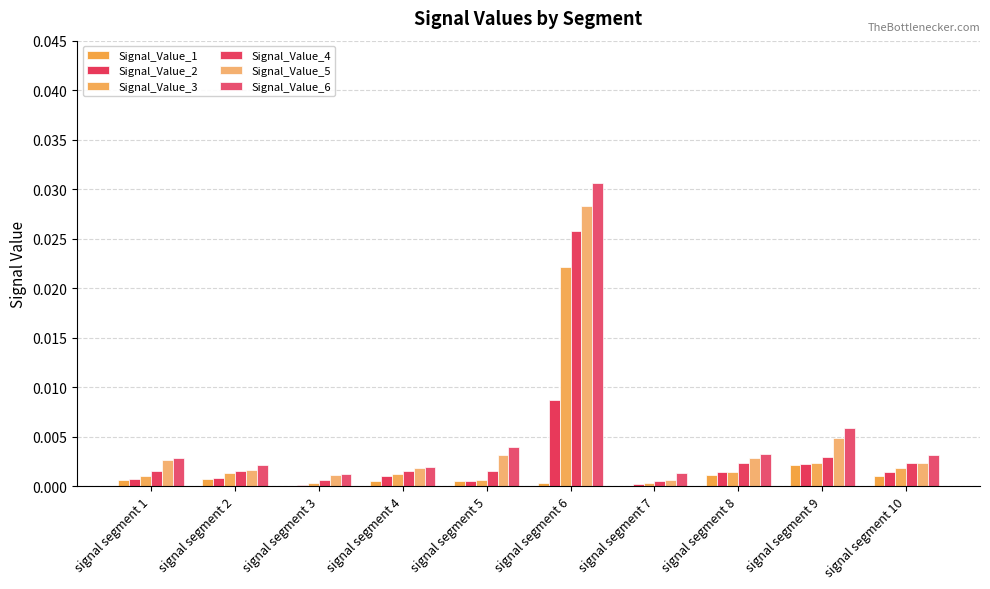

Where is Signal_Value_4 nearest to the value 0?

signal segment 7